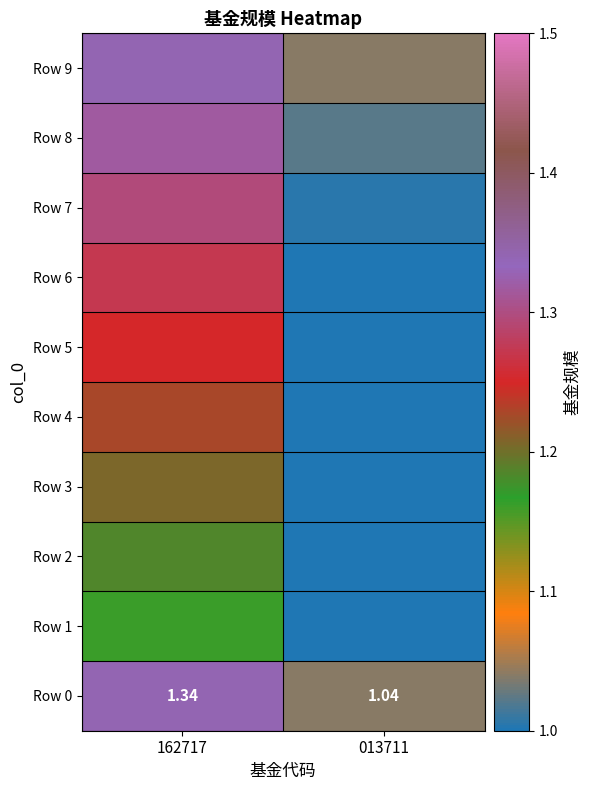

Between 013711 and 162717, which is larger?

162717